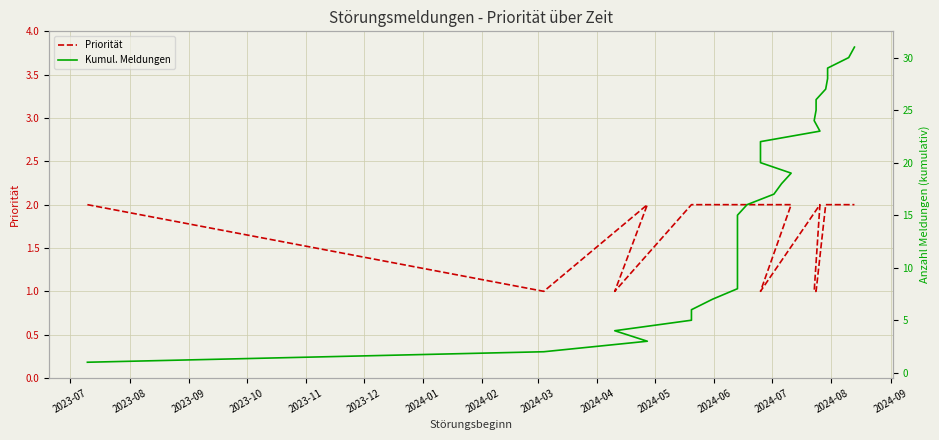

What is the average value of the Kumul. Meldungen series?

16